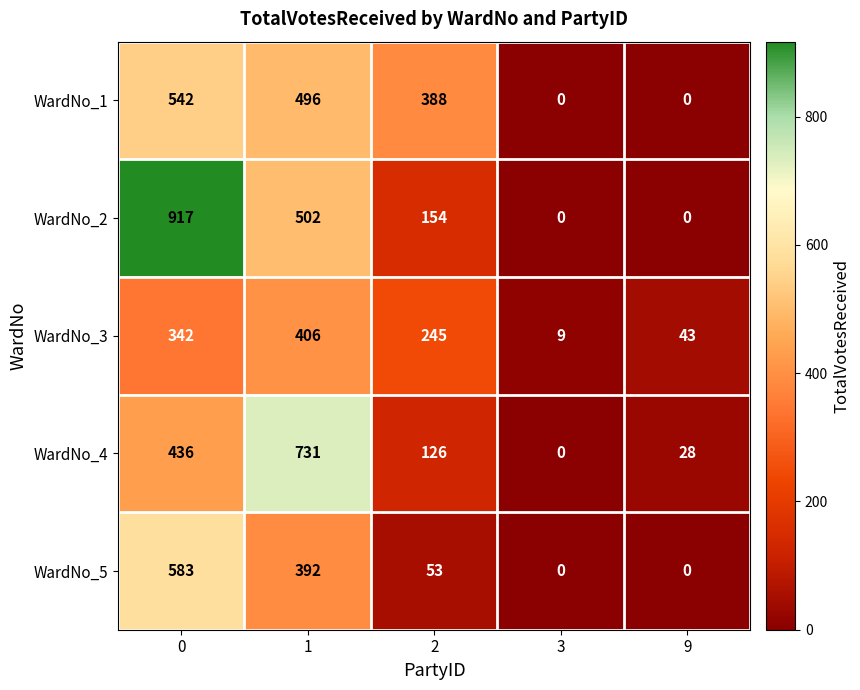

What is the difference between the WardNo_2 values at 1 and 2?

348